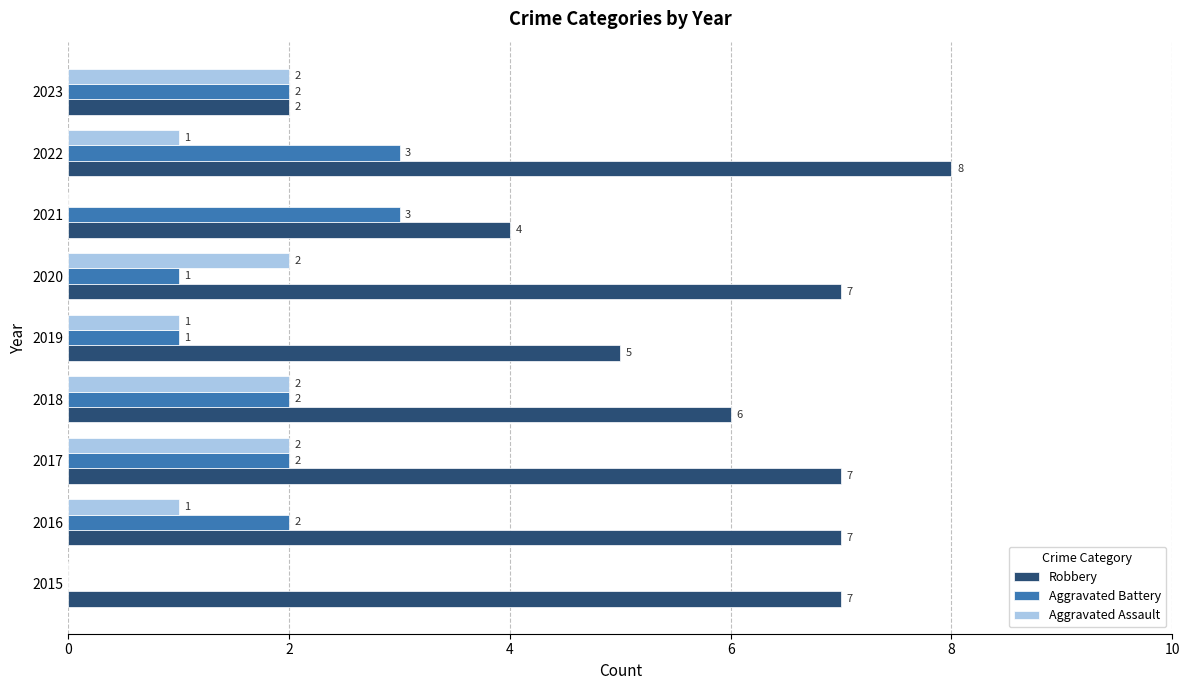

Where is Robbery nearest to the value 5?

2019